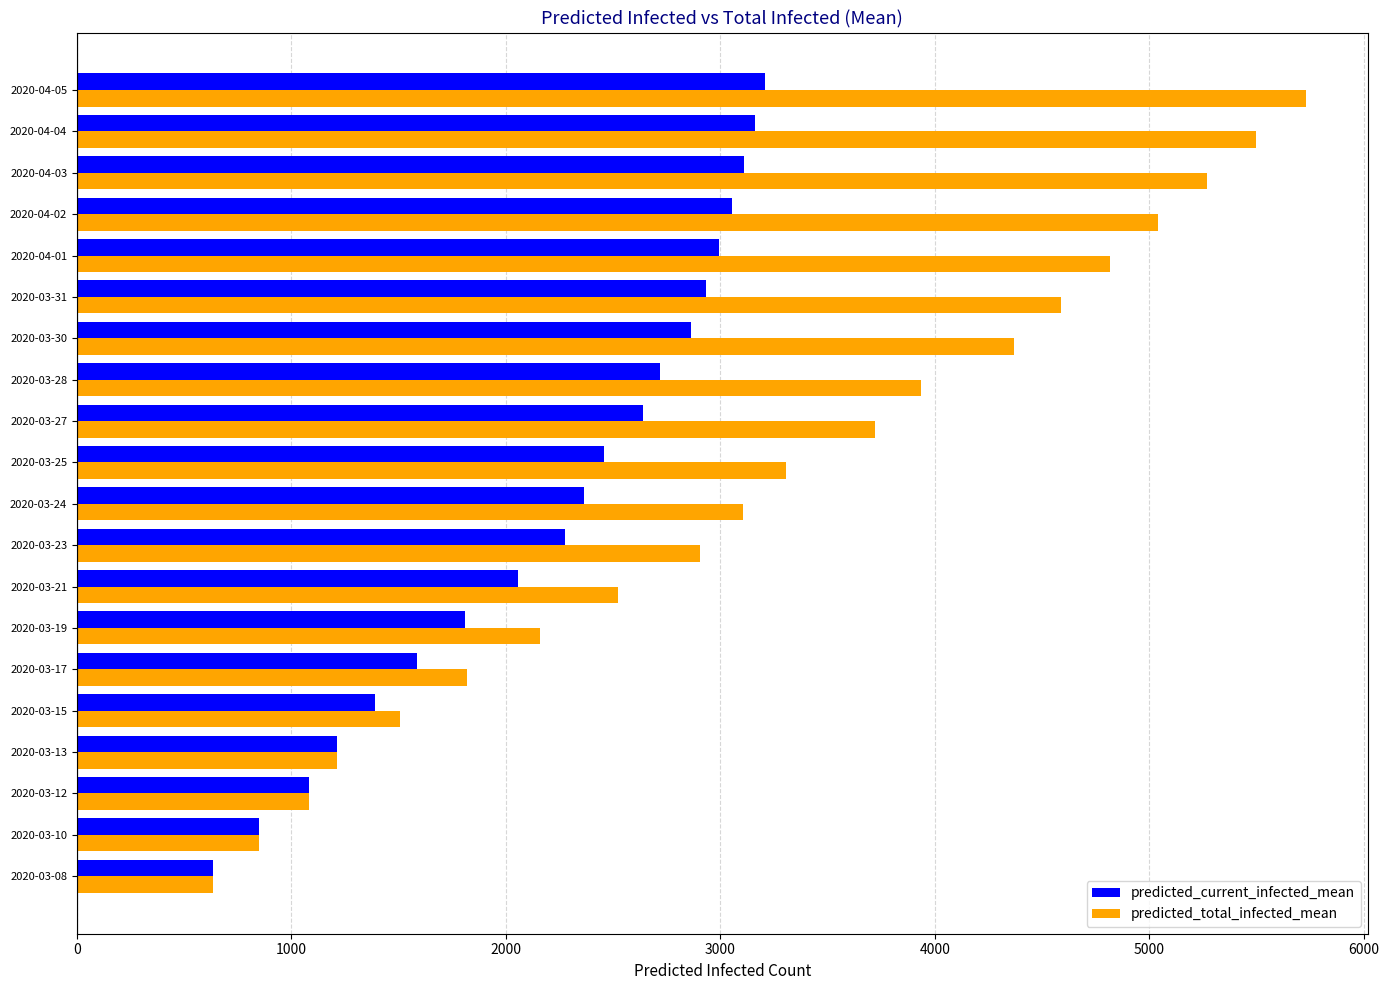

At which category is the sum across all series the highest?

2020-04-05